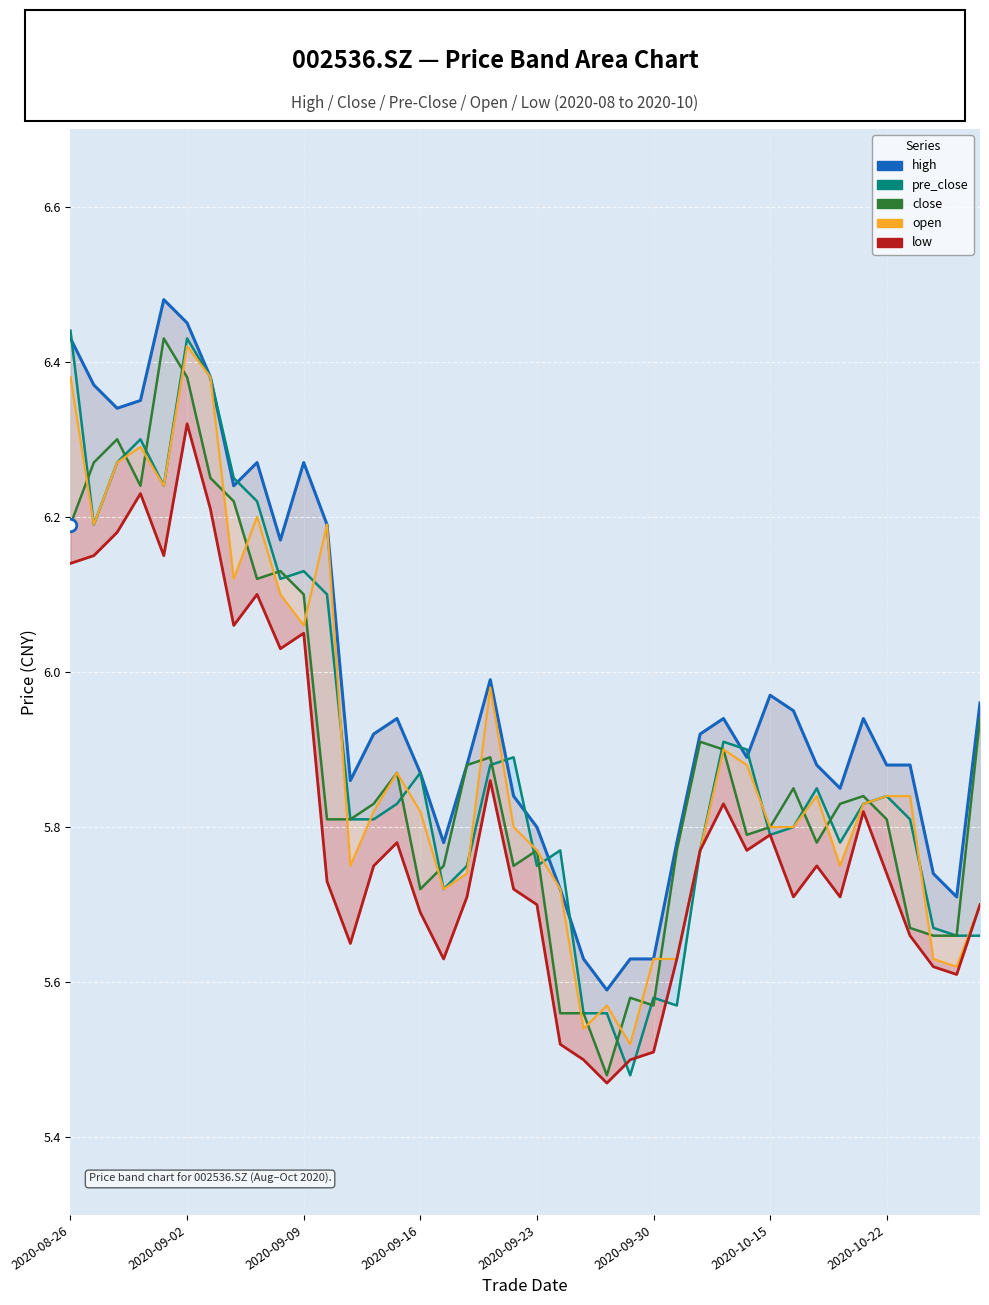

What is the difference between the close values at 35 and 28?

0.1